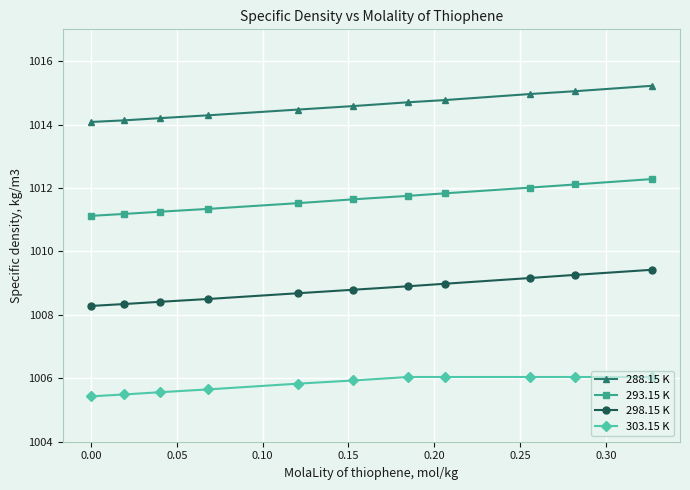

Which series has the largest total across all categories?

288.15 K